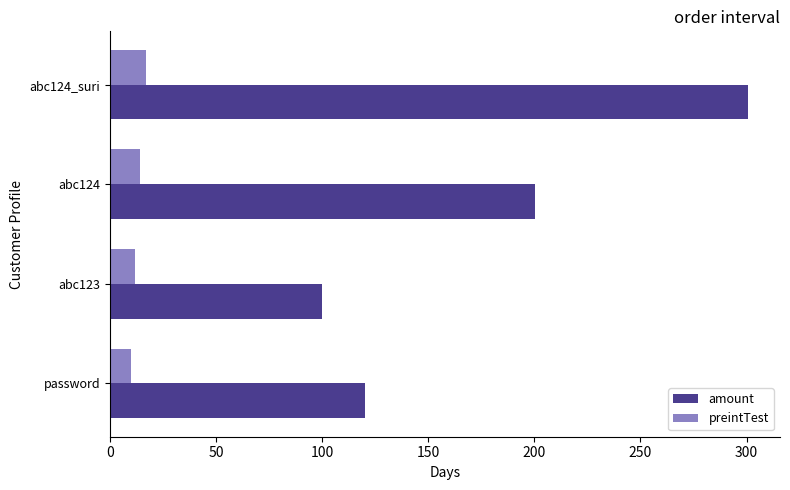

What is the total value across all series at password?

130.0